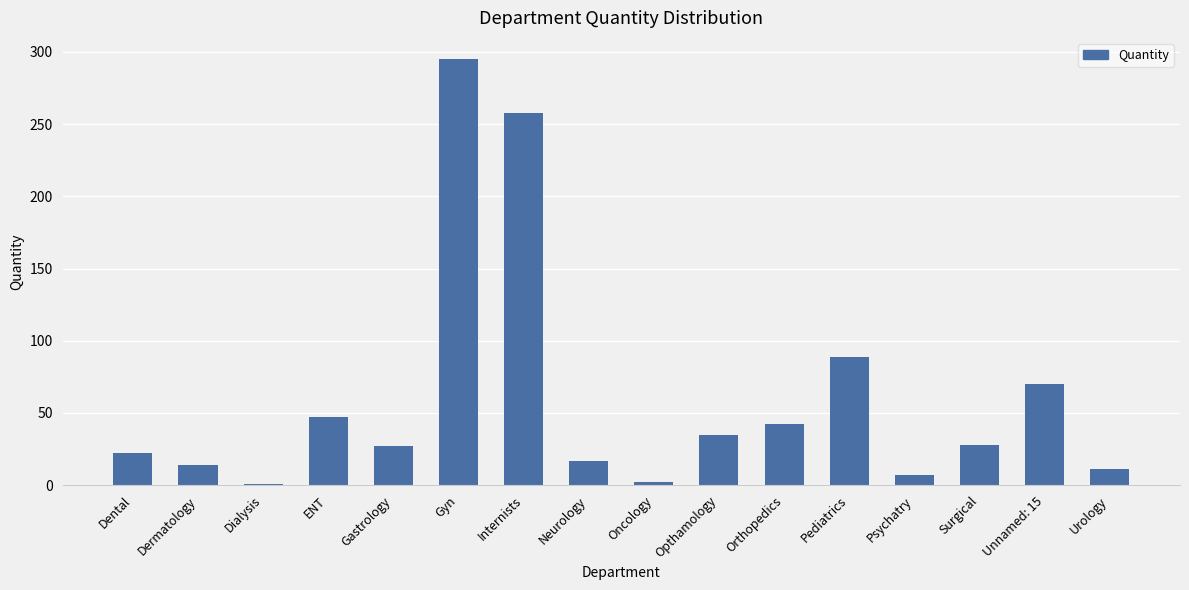

How many values are below 28?

8